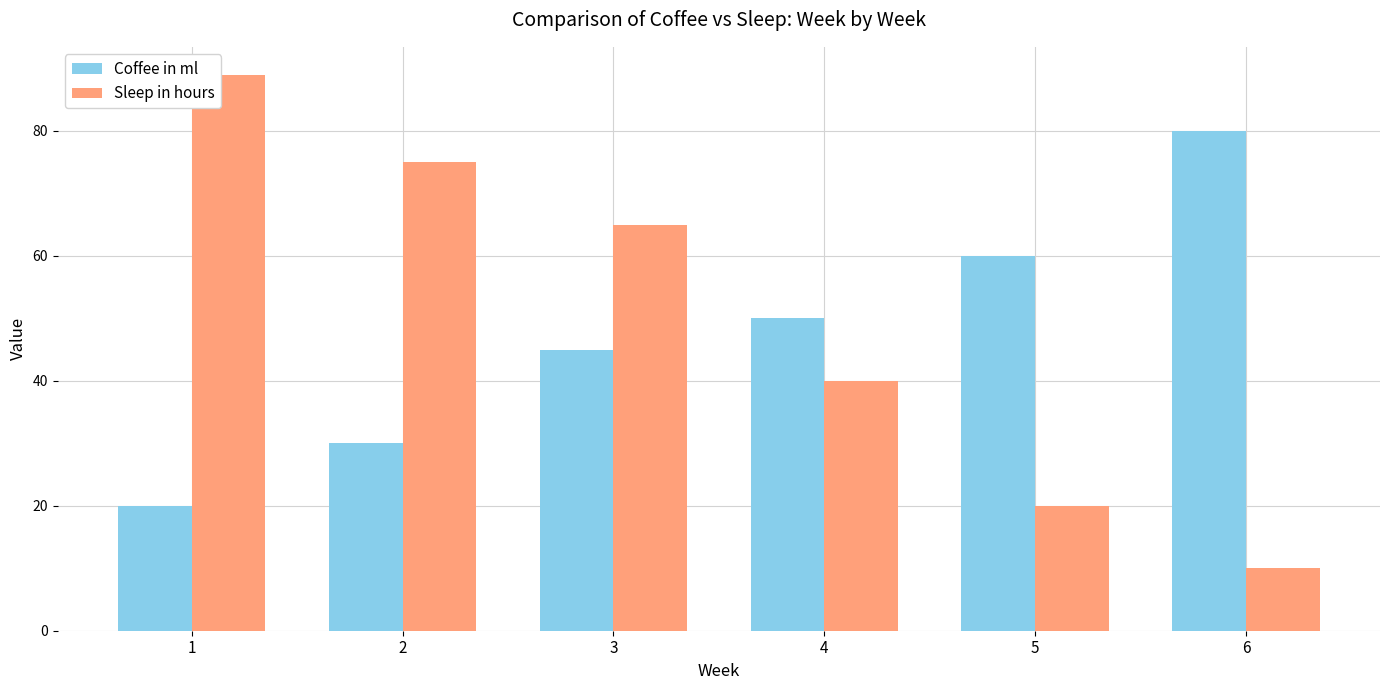

Rank the series by their average value, from highest to lowest.

Sleep in hours, Coffee in ml